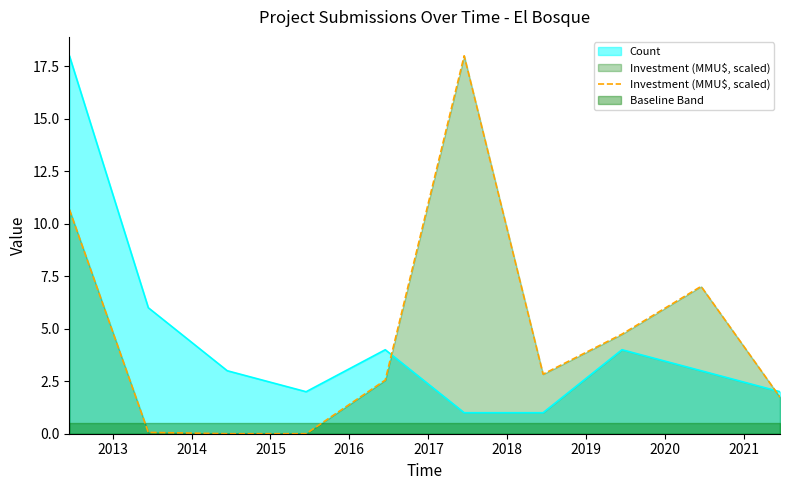

True or false: there are more than 1 points higher than both neighbors.

True